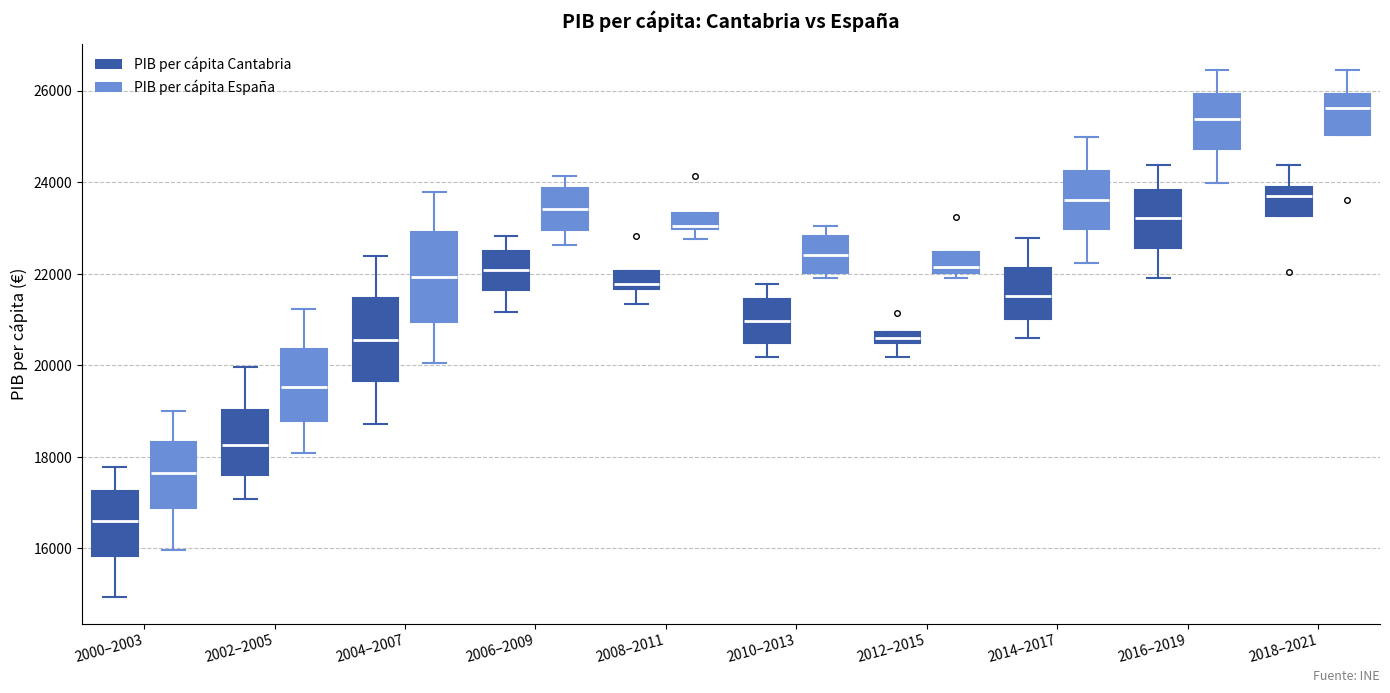

Where does the upper whisker of the box for 2004–2007 (PIB per cápita España) end on the y-axis? The values are not printed on the chart, so give them approximately, as read against the axis.

23800